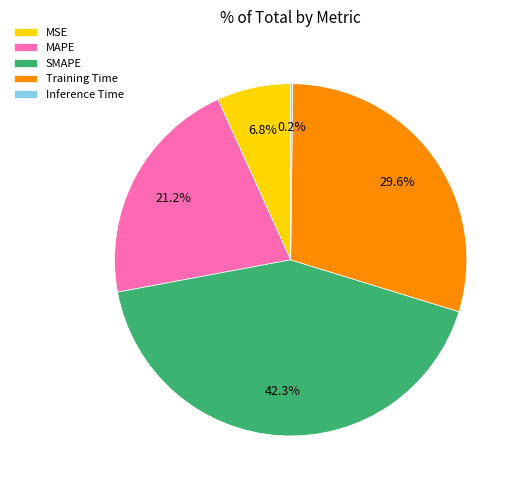

To the nearest percent, what percentage of the pie is MSE?

7%